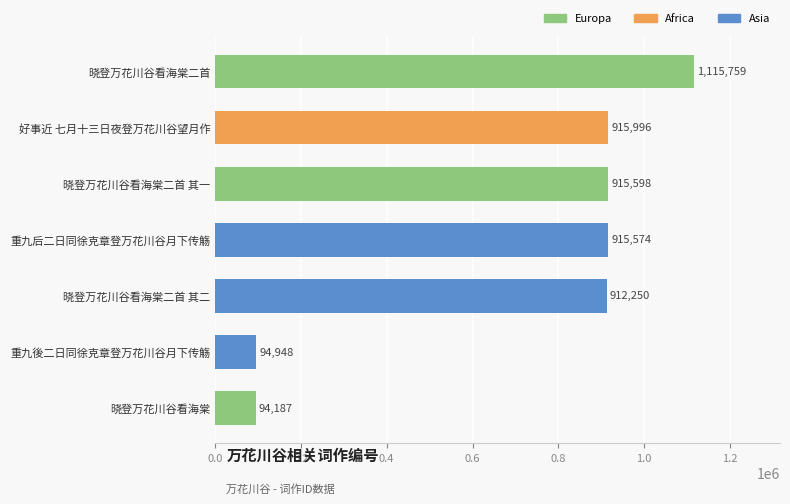

What is the difference between the second highest and minimum values?

821809